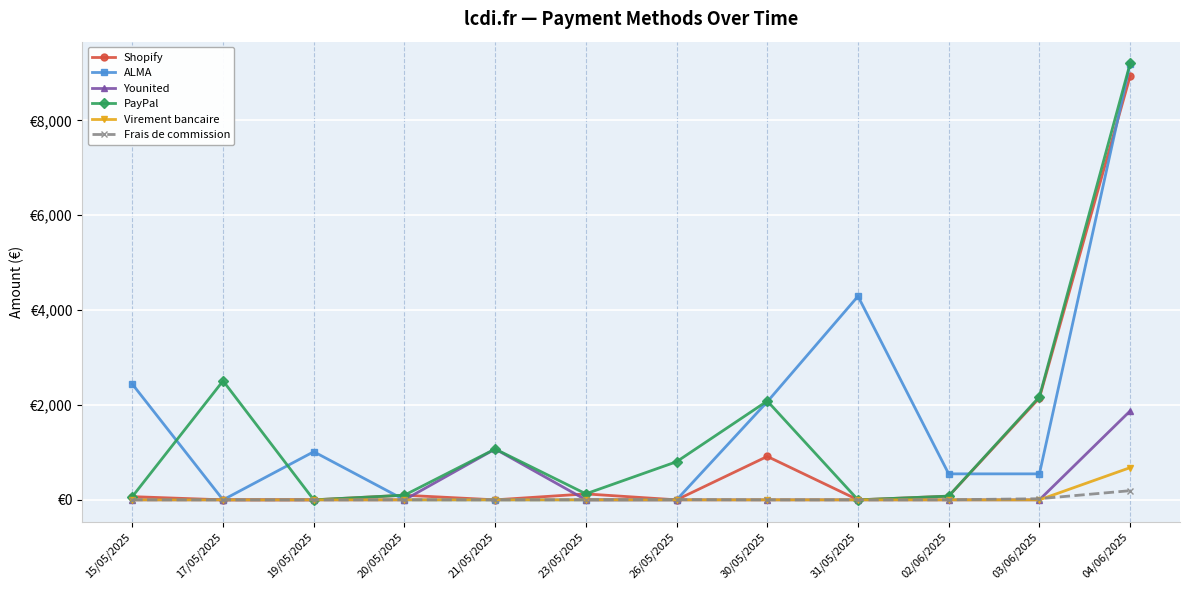

What is the spread (max minus min) of values at 04/06/2025?

9006.2